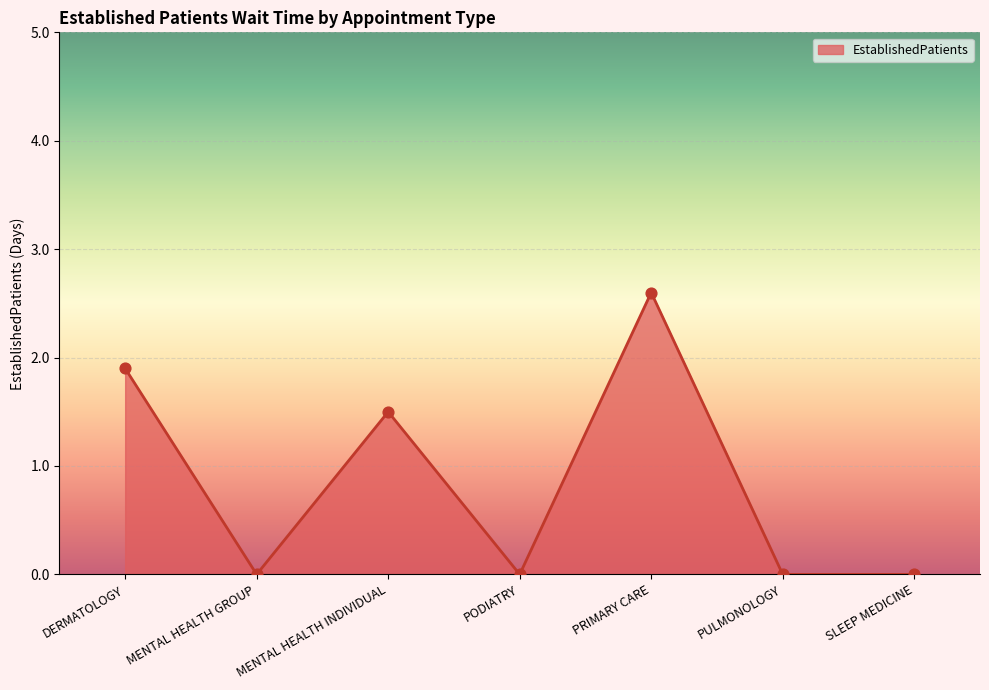

Between DERMATOLOGY and SLEEP MEDICINE, which is larger?

DERMATOLOGY